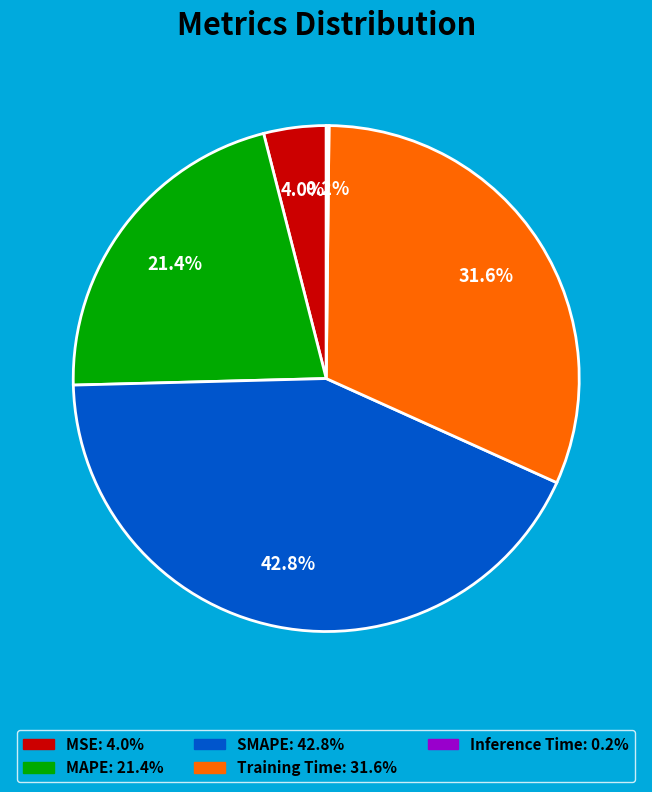

Is SMAPE the majority of the pie?

No